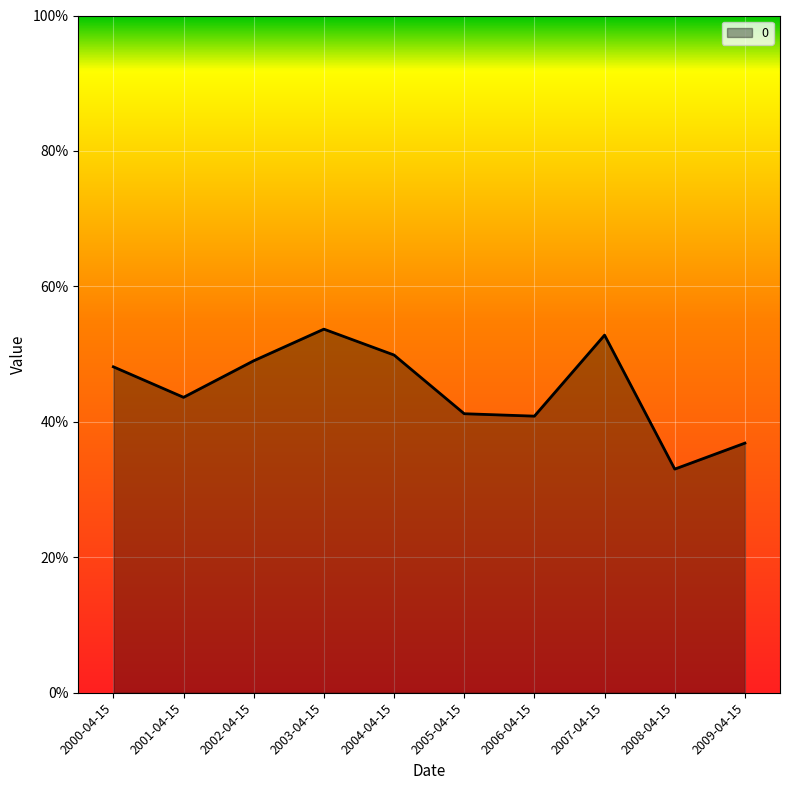

Does the chart display data point markers on the line(s)?

No